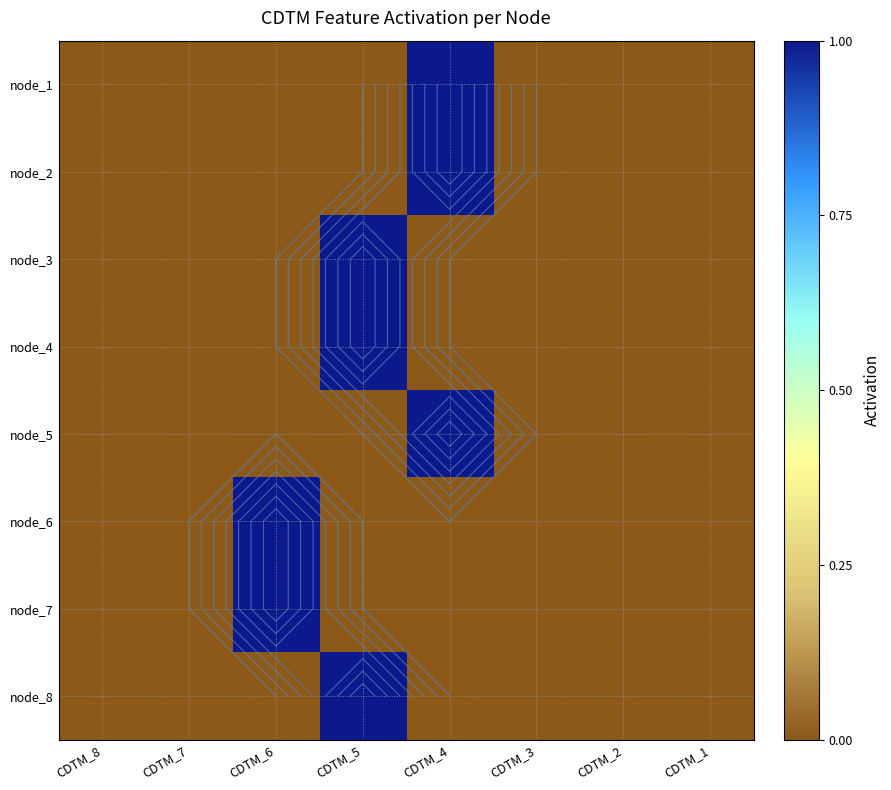

What is the highest value of the node_4 series?

1